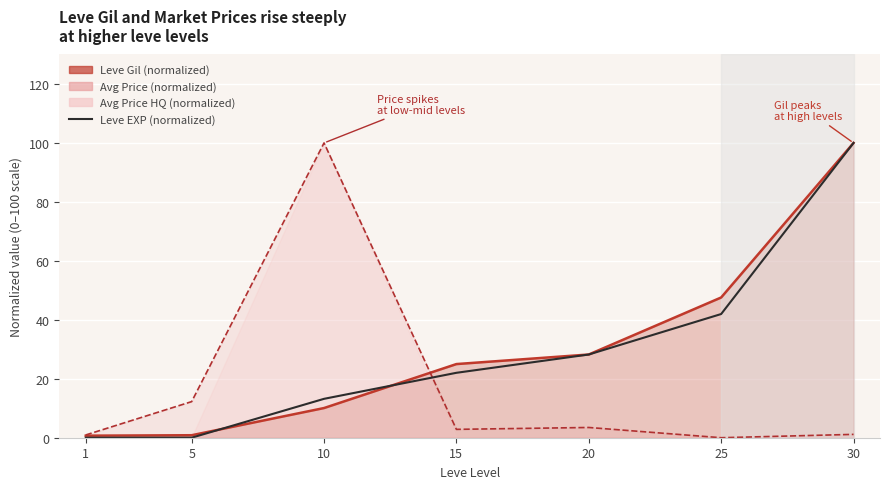

True or false: the data has more than 2 interior local peaks.

False